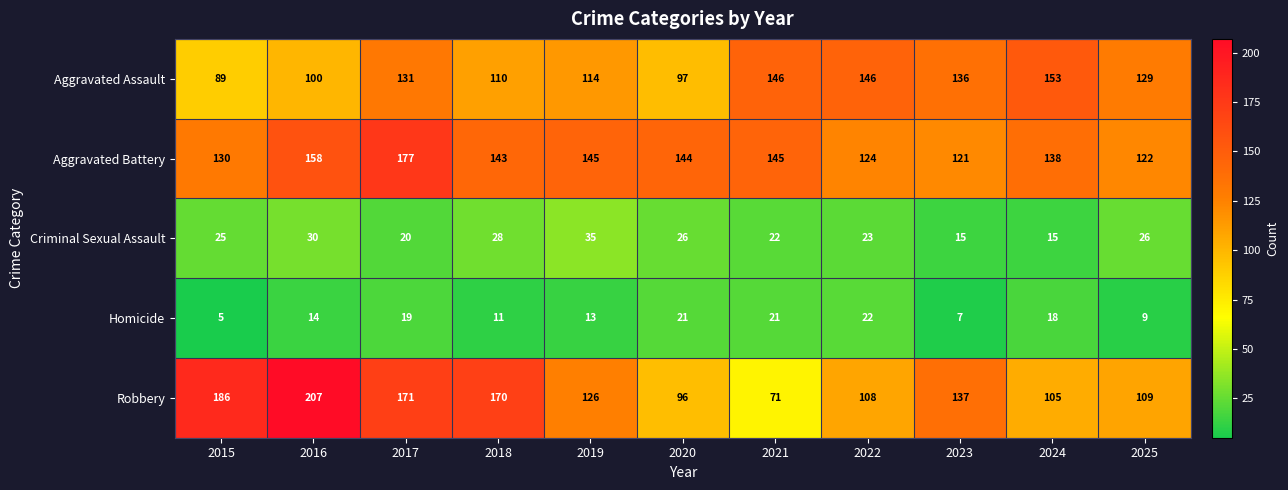

Which label corresponds to the largest value in the chart?

2016